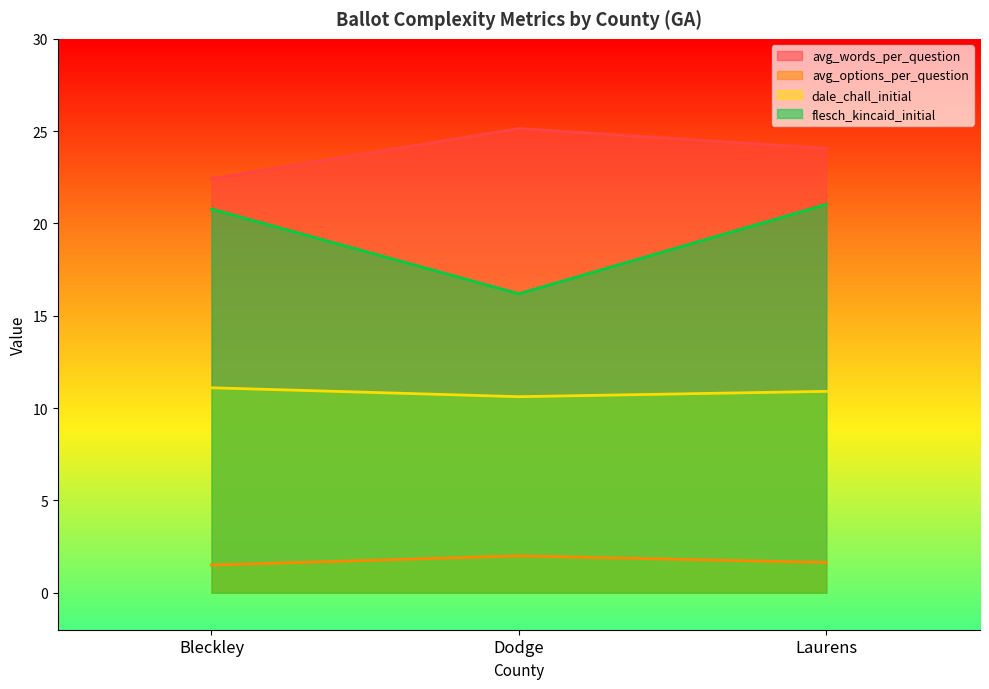

What are all the series names shown in the legend?

avg_words_per_question, avg_options_per_question, dale_chall_initial, flesch_kincaid_initial